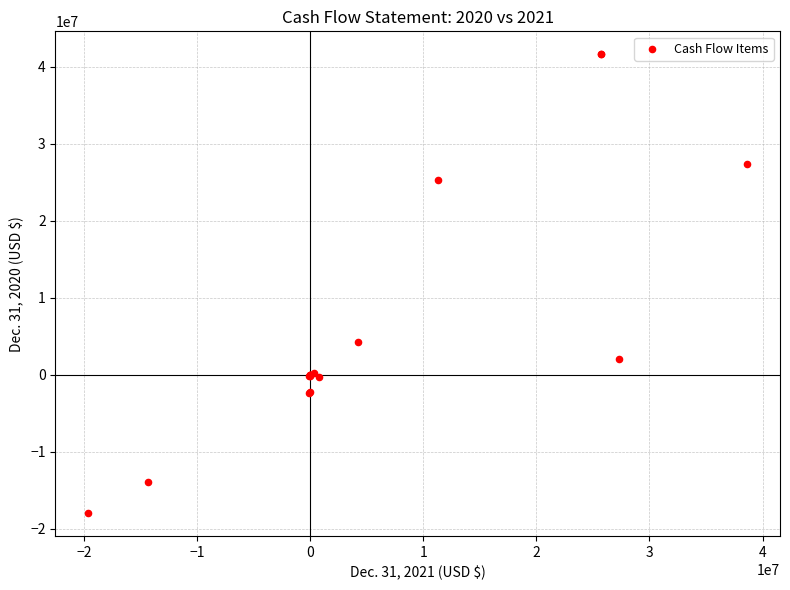

What Y value in the scatter plot is closest to 11823379?

4246186